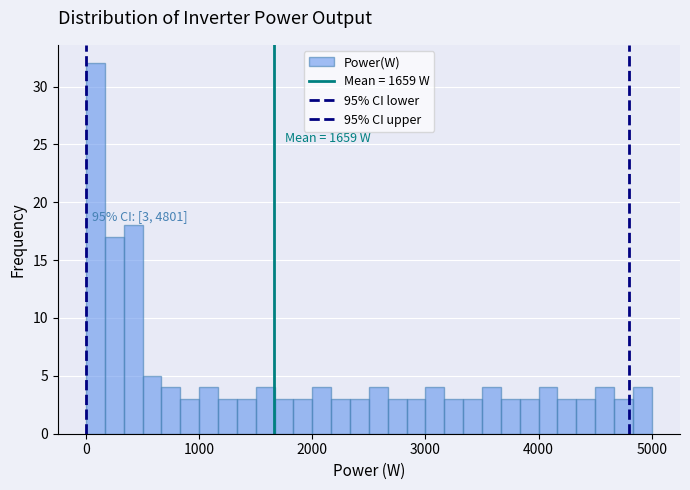

Around what value on the x-axis is the tallest bar? Give the approximate position of its centre, as read against the axis.

100